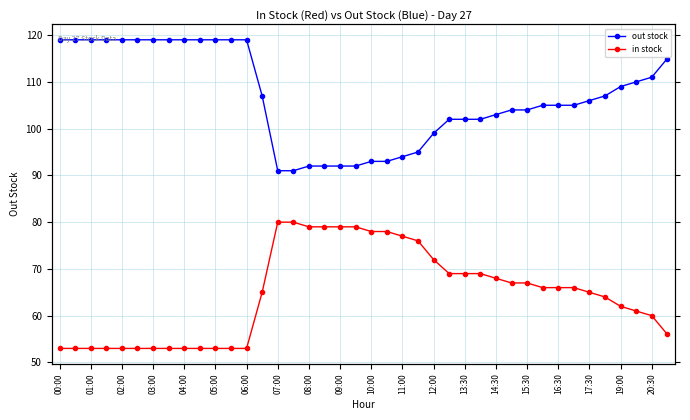

List the series in order of their peak value, highest first.

out stock, in stock